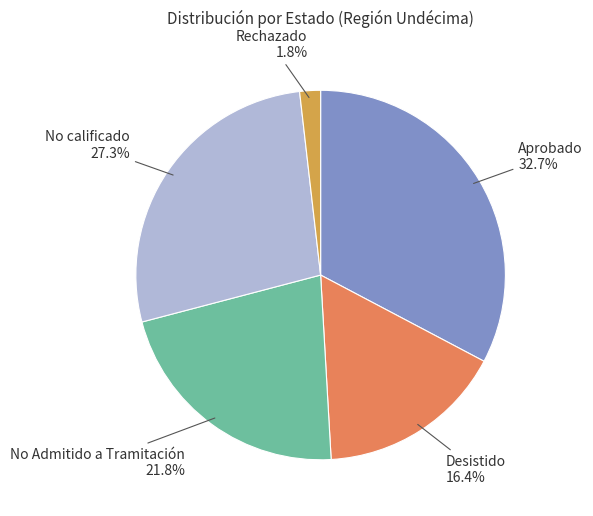

Is there a majority slice in this chart?

No